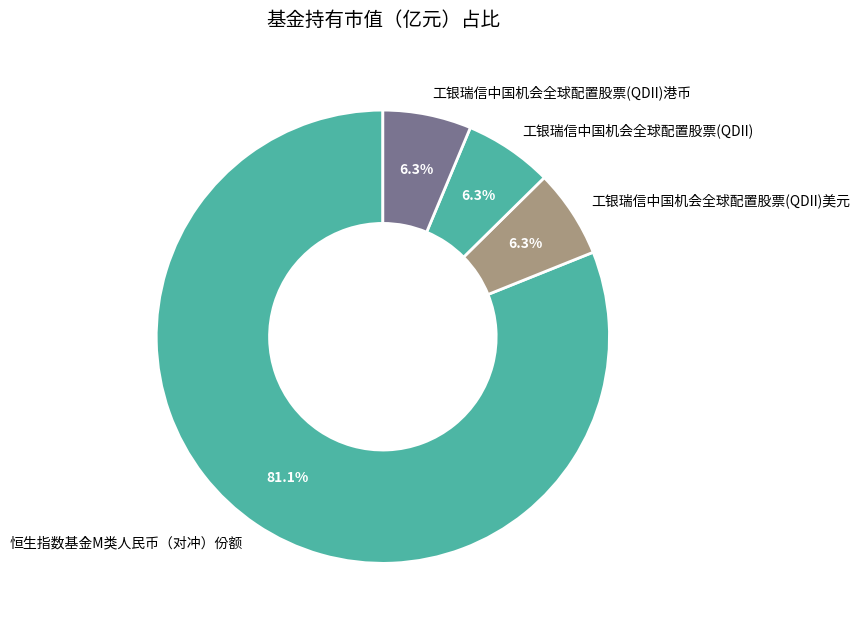

How many slices are in this pie chart?

4